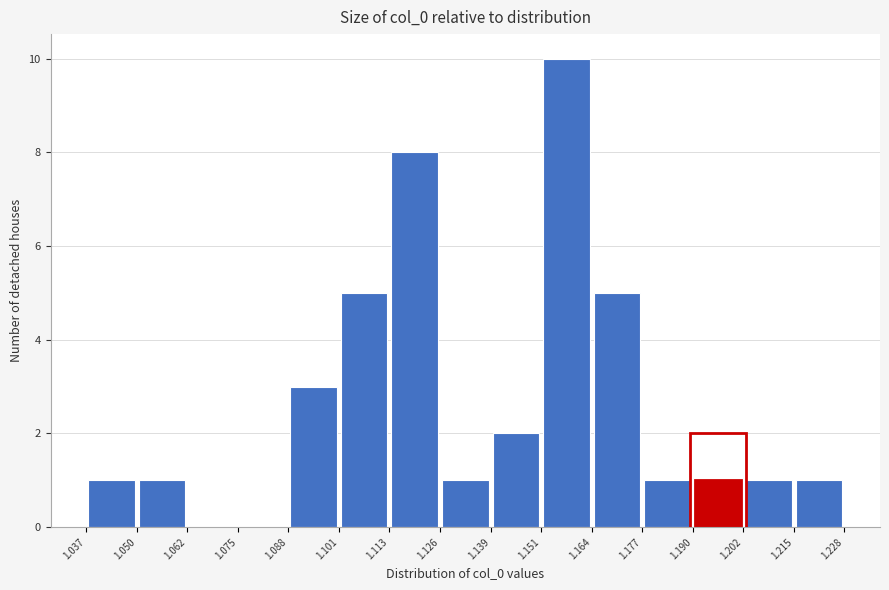

How tall is the bar that spans 1.101 to 1.113 on the x-axis? The values are not printed on the chart, so give them approximately, as read against the axis.

5